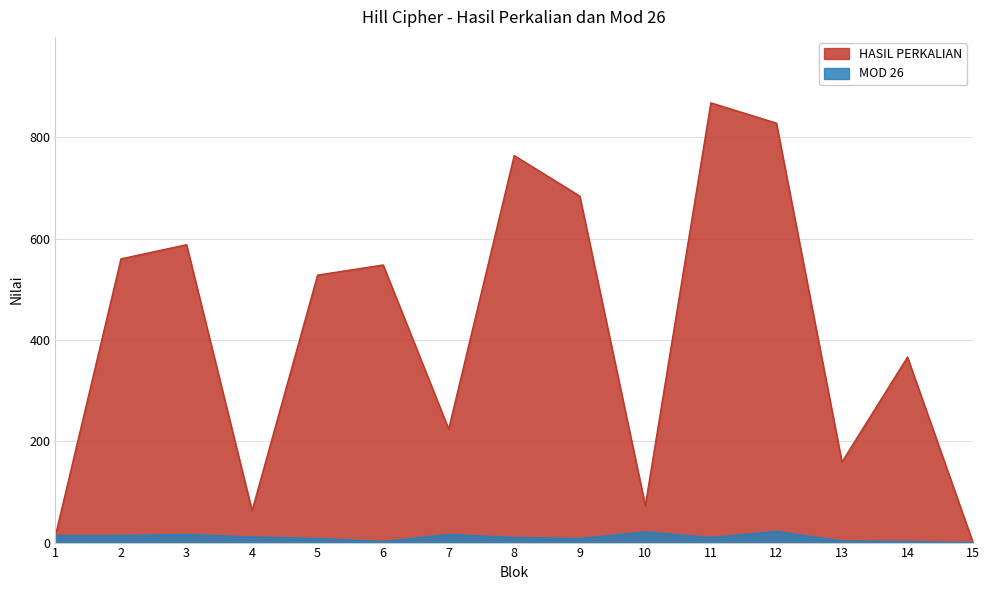

How many data points does each series have?

15